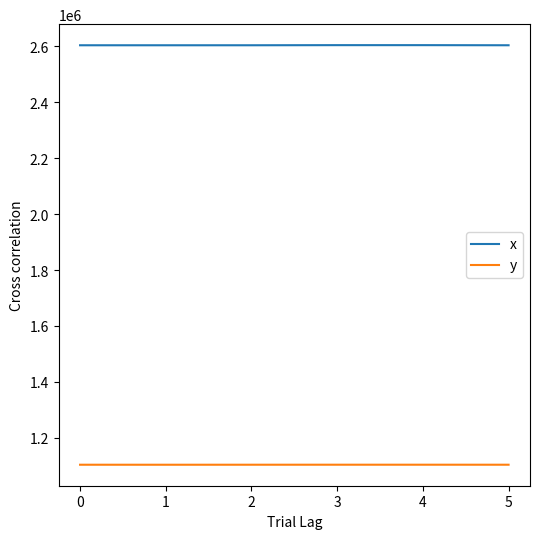

List the series in order of their peak value, lowest first.

y, x